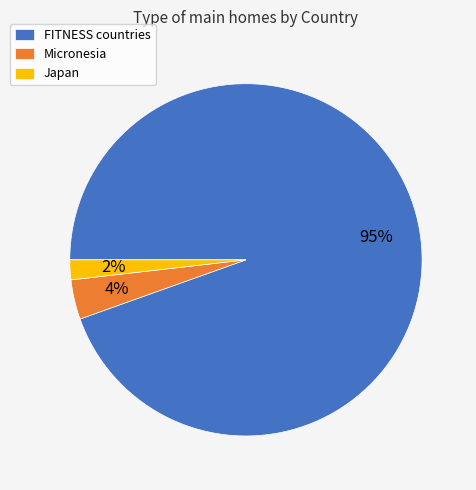

To the nearest percent, what portion does Micronesia represent?

4%